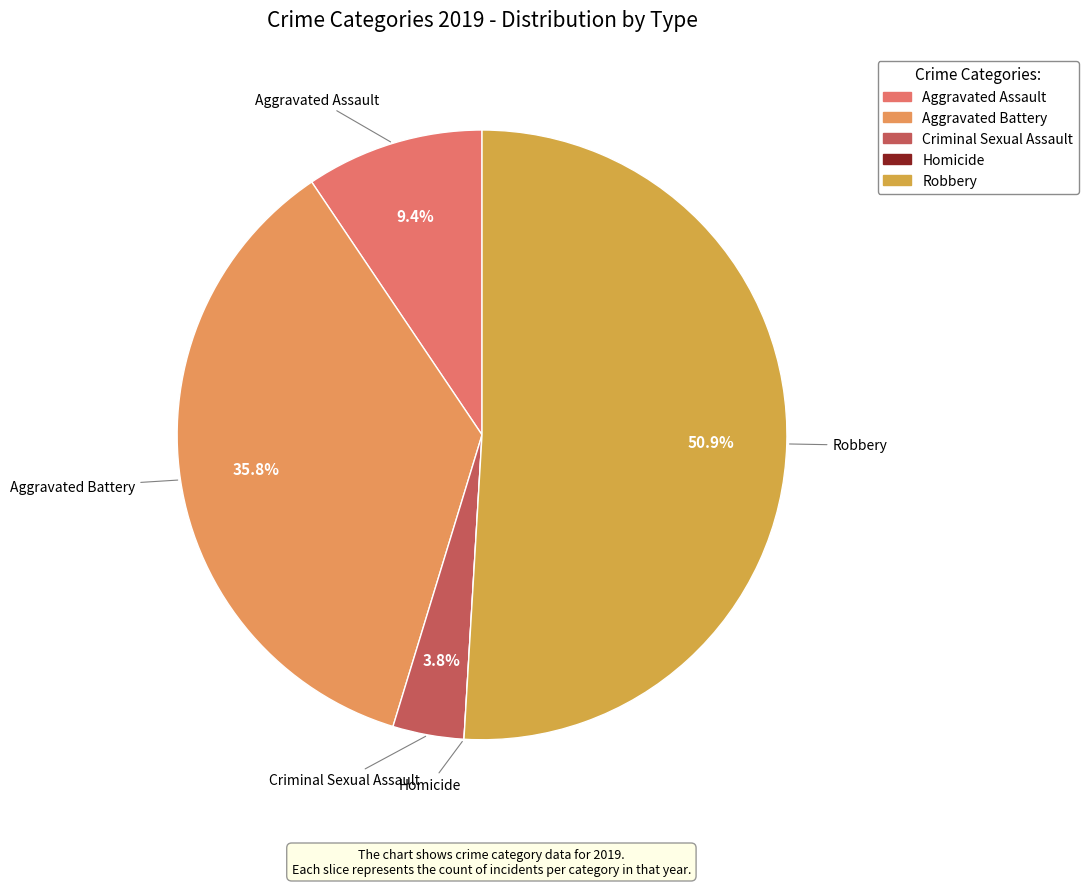

Is it true that Robbery is 63% of the pie?

False